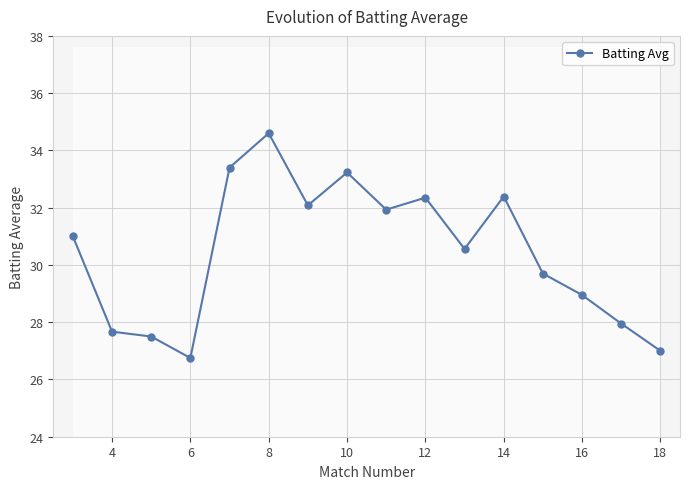

True or false: Batting Avg has a value of 7.9 at 6.

False